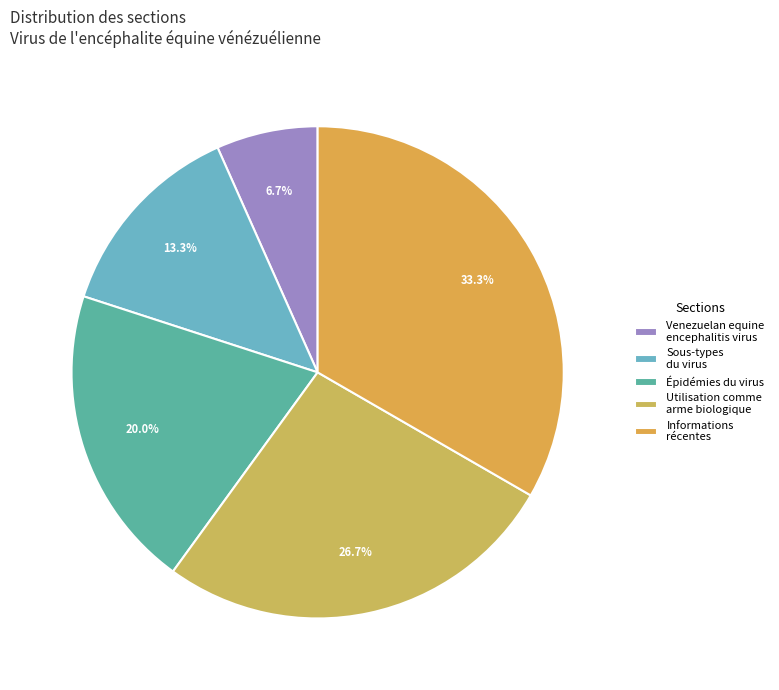

Is Utilisation comme arme biologique the majority of the pie?

No